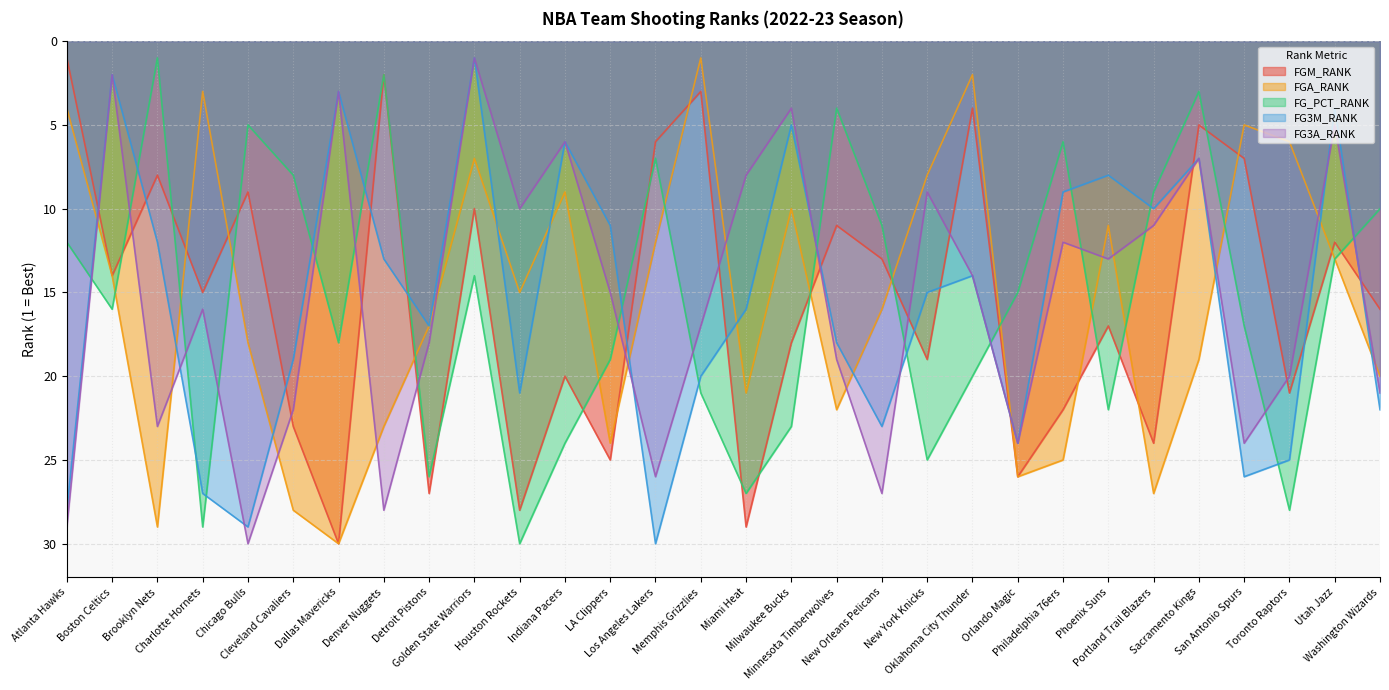

What is the difference between the FGM_RANK values at Minnesota Timberwolves and Denver Nuggets?

9